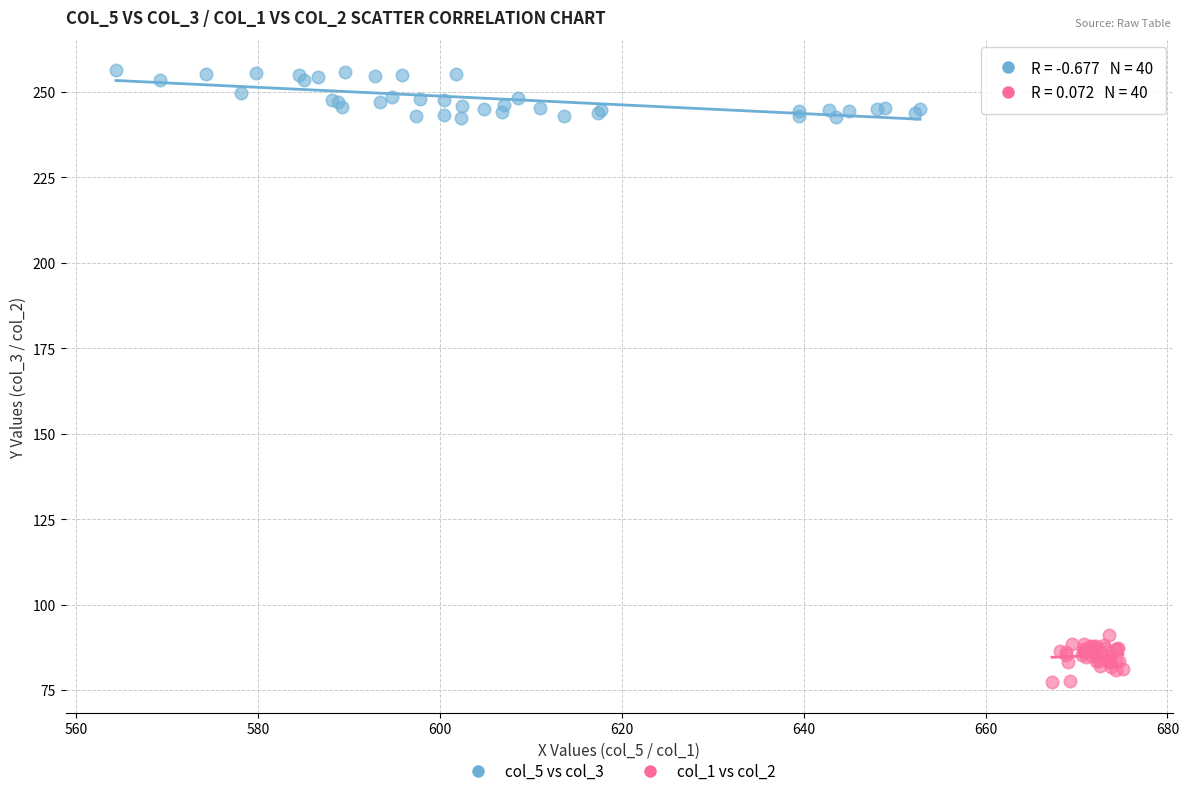

What are all the series names shown in the legend?

col_5 vs col_3, col_1 vs col_2